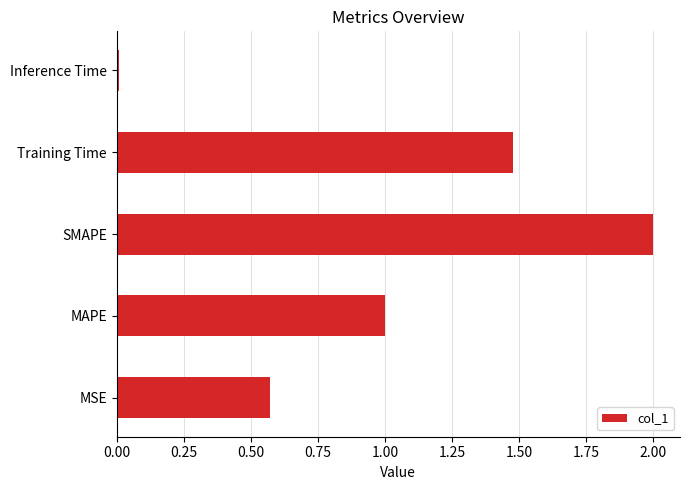

Which category has the highest value across all series?

SMAPE